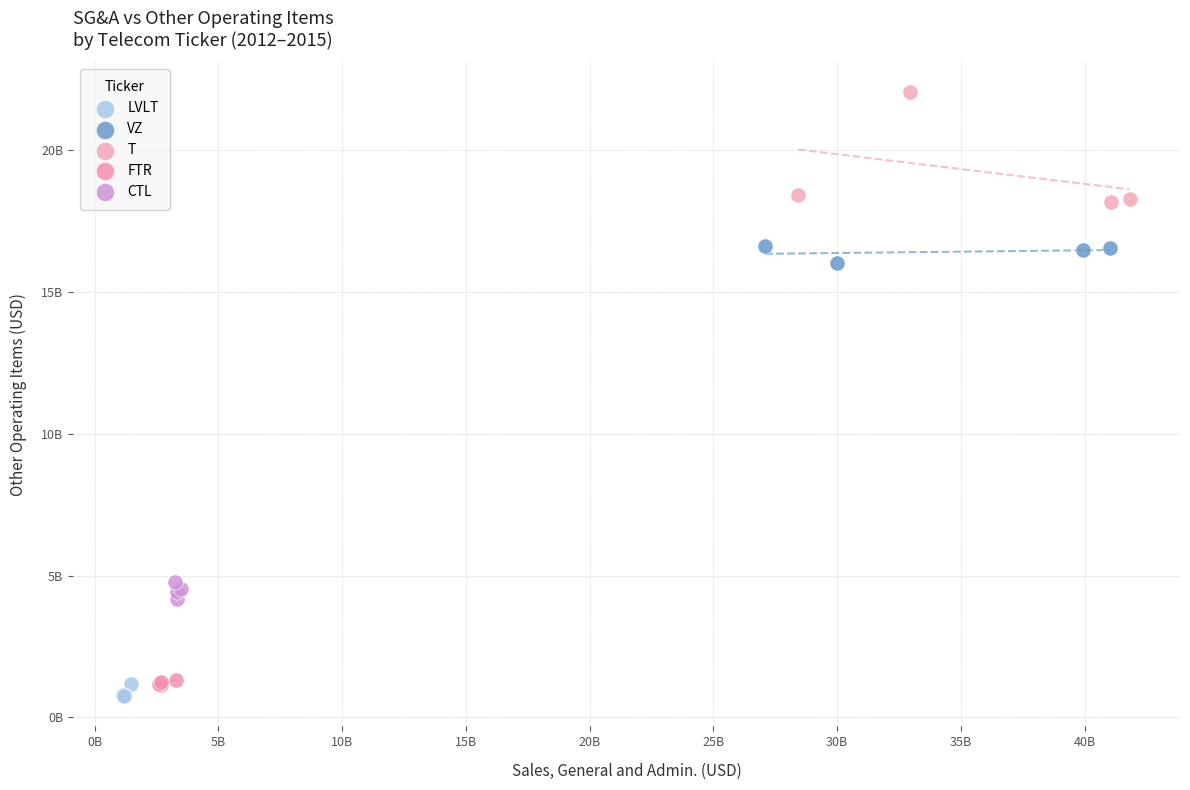

What are all the series names shown in the legend?

LVLT, VZ, T, FTR, CTL